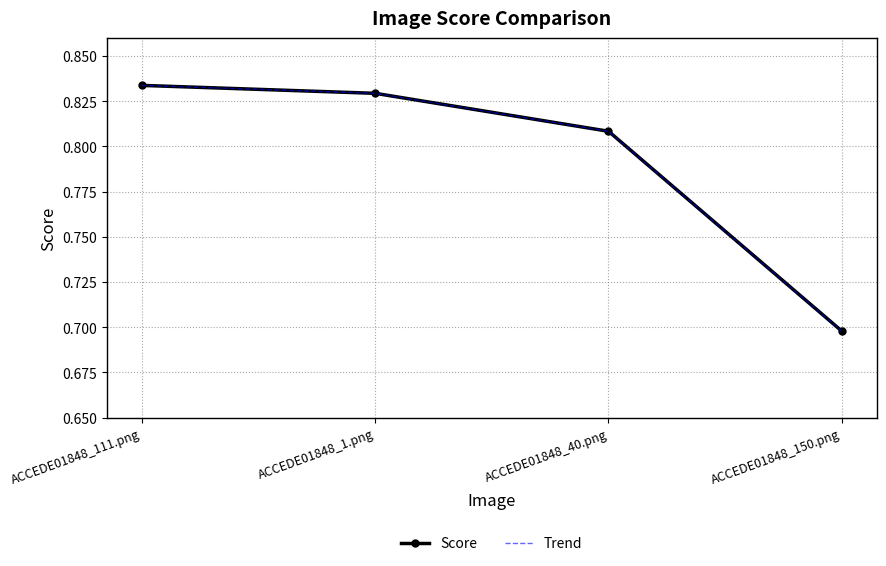

Between ACCEDE01848_40.png and ACCEDE01848_150.png, which series saw the biggest shift?

Score